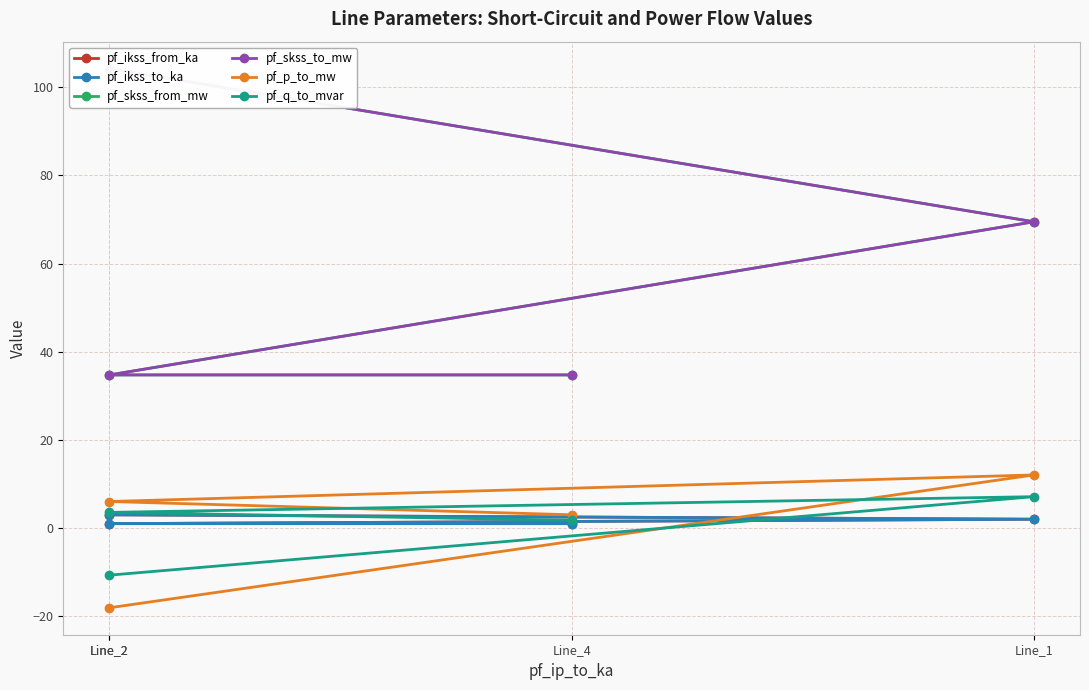

Which label corresponds to the largest value in the chart?

Line_2